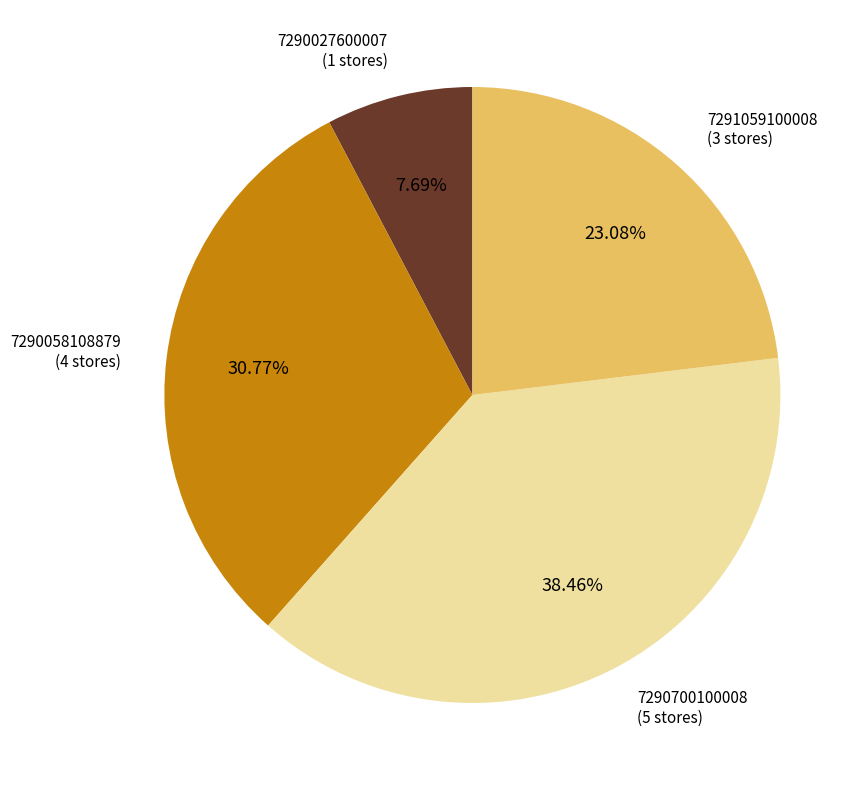

Is there any slice that represents more than half of the pie?

No